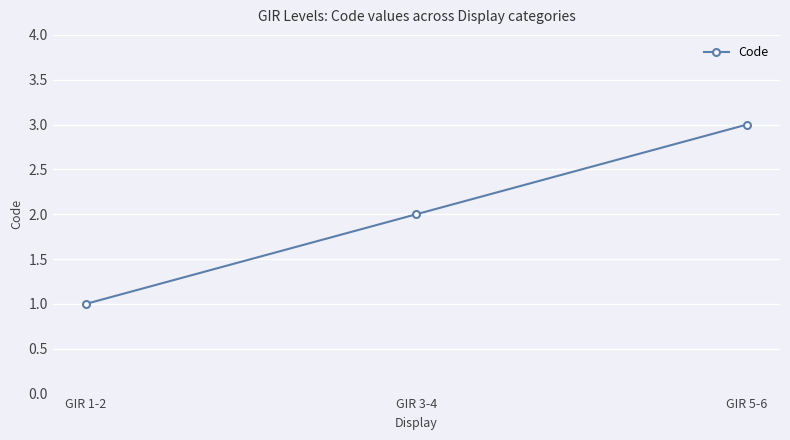

Between GIR 5-6 and GIR 3-4, which is larger?

GIR 5-6